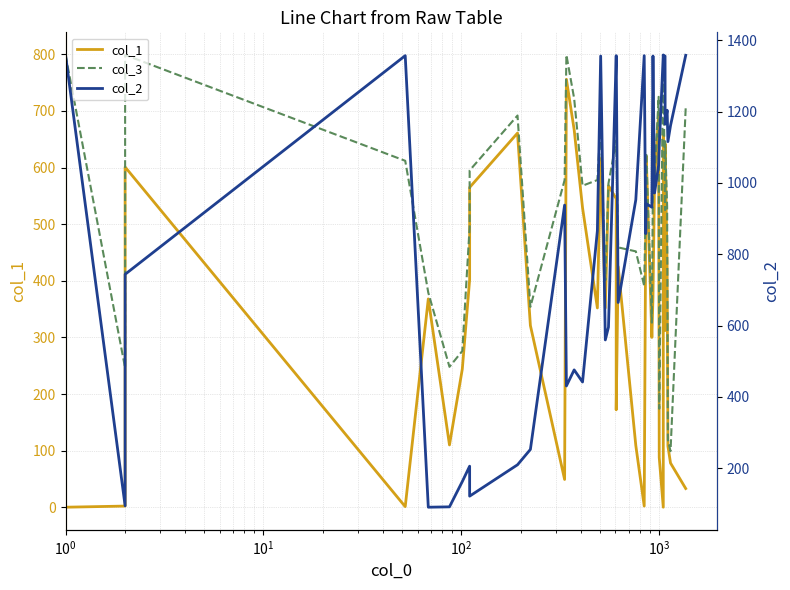

Which series ends up on top after the final intersection of col_2 and col_3?

col_2